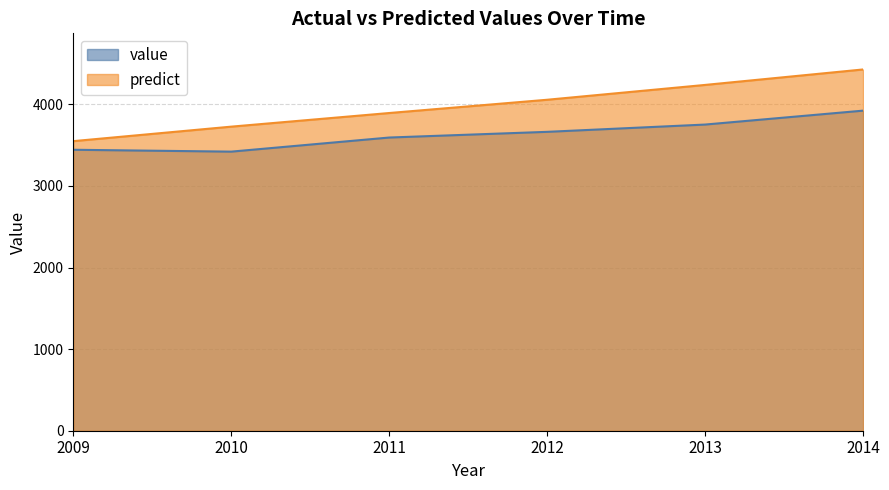

List the labels in order of value value, smallest first.

2010, 2009, 2011, 2012, 2013, 2014